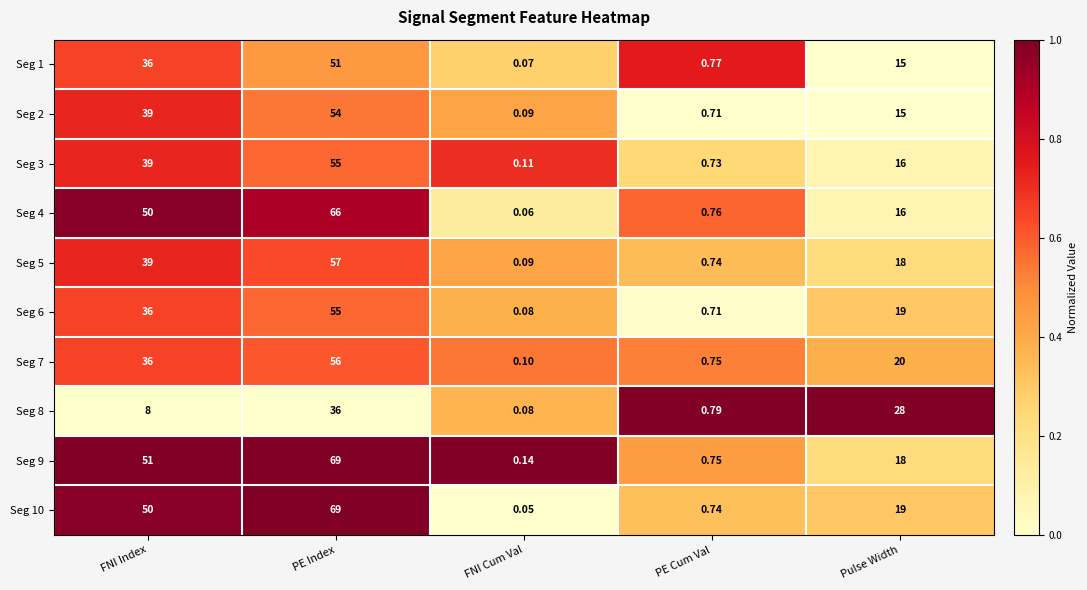

Which category has the lowest value in the Seg 9 series?

FNI Cum Val